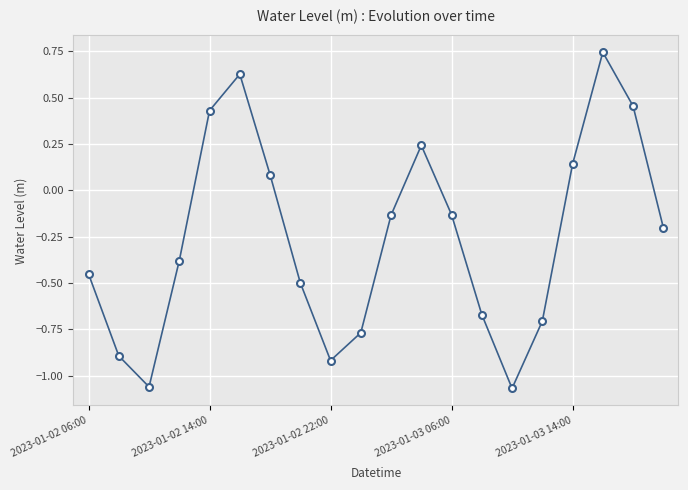

What is the value of the 2nd point from the left?

-0.9